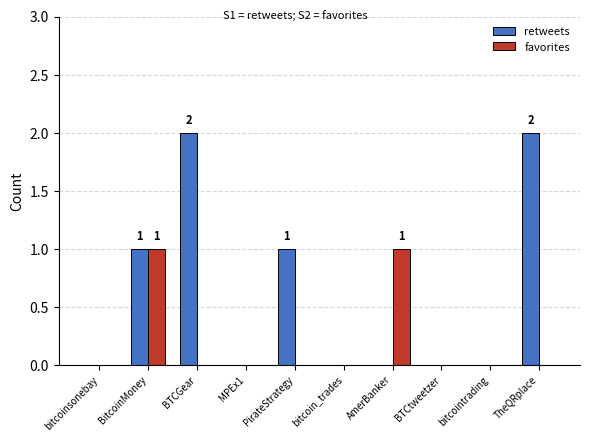

What is the approximate value of retweets at TheQRplace?

2